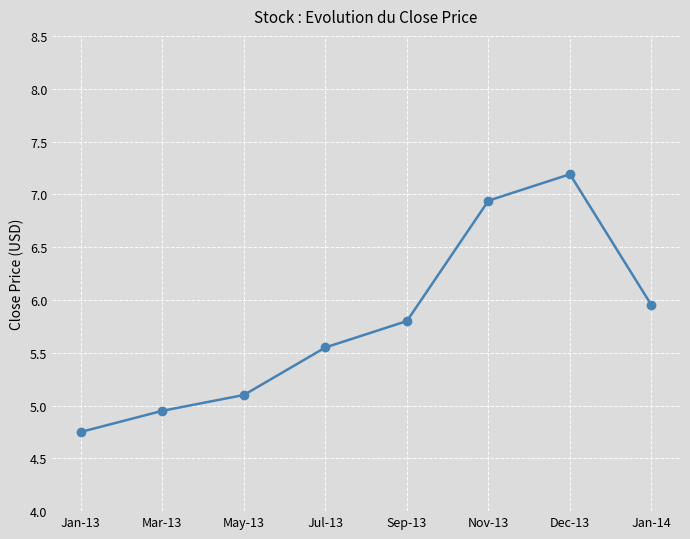

What is the value of the 6th point from the left?

6.9